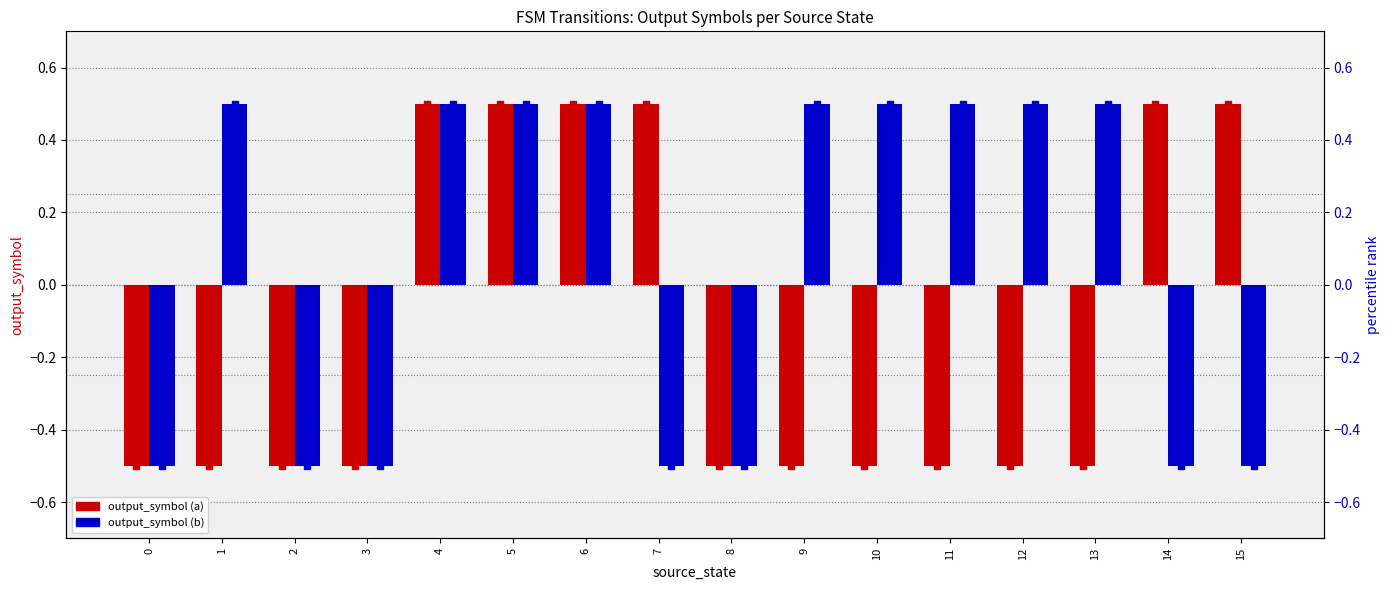

Count the output_symbol (a) values in the range 0 to 1.

6